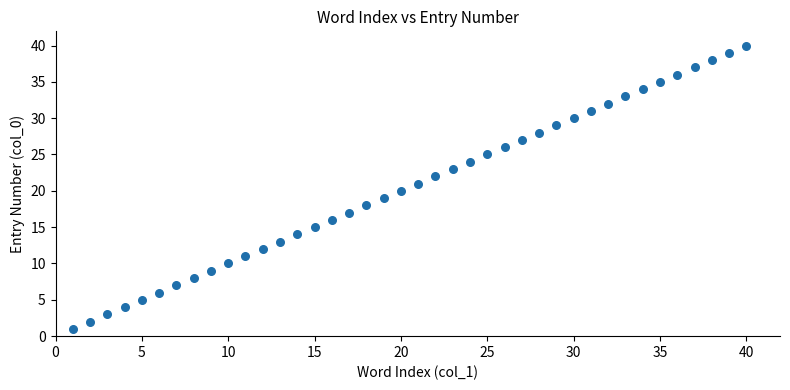

What is the range of Y values (max minus min)?

39